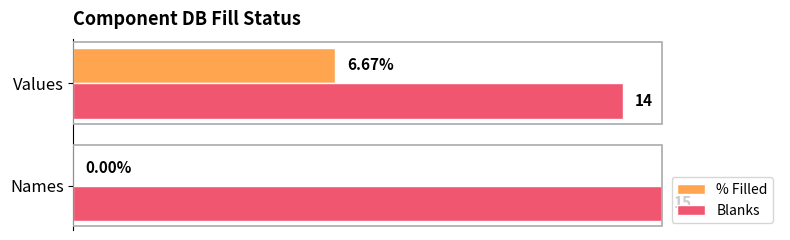

Which category has the highest value in the % Filled series?

Values